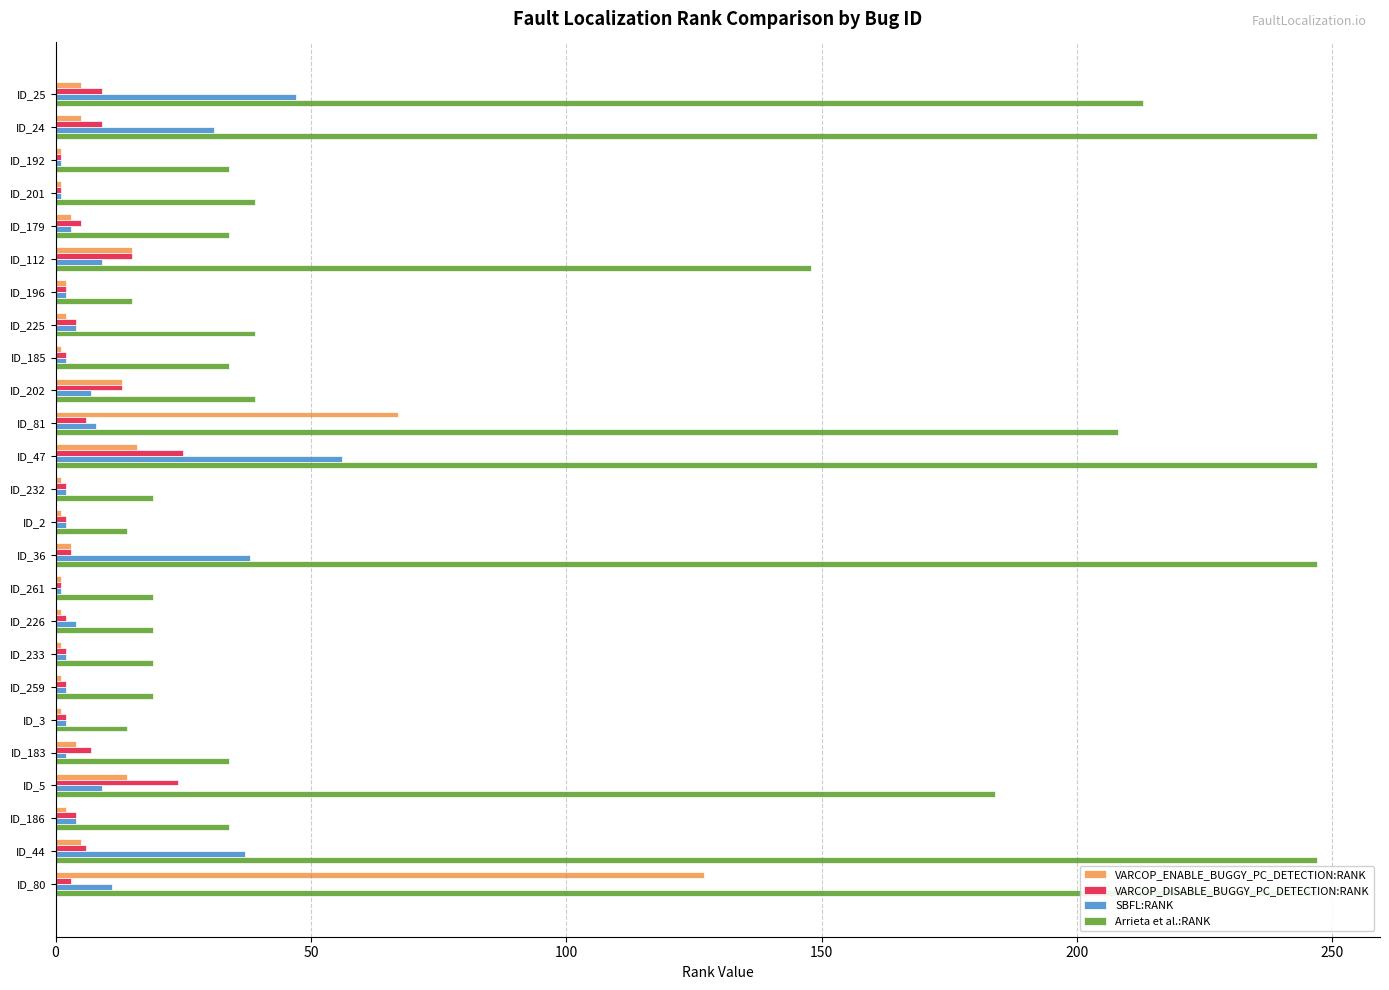

How many data points in SBFL:RANK are above 4?

10